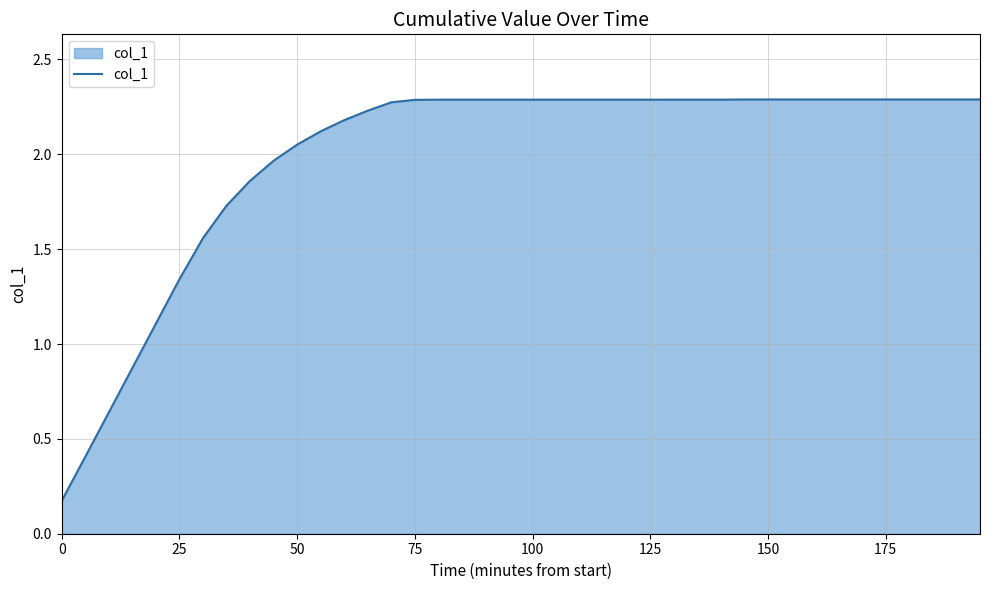

Count the number of values greater than 2.

30